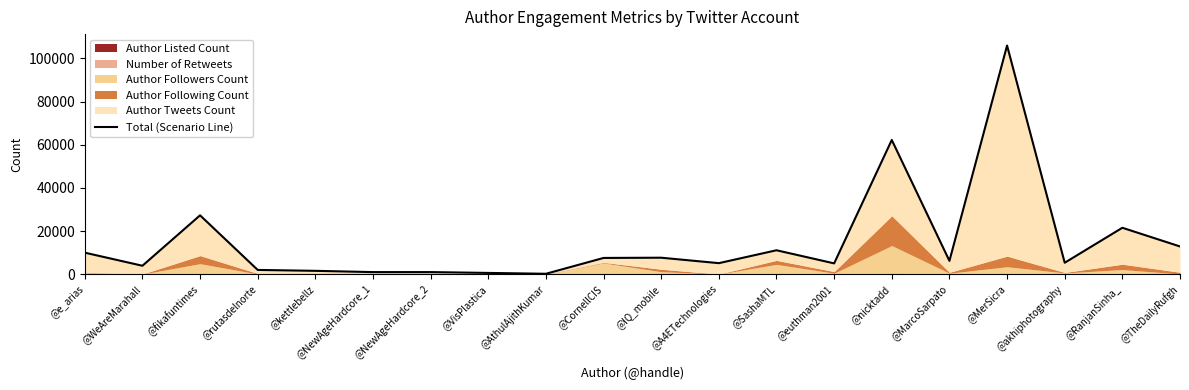

Approximately how many times larger is the value at @NewAgeHardcore_1 compared to @TheDailyRufgh?

0.1